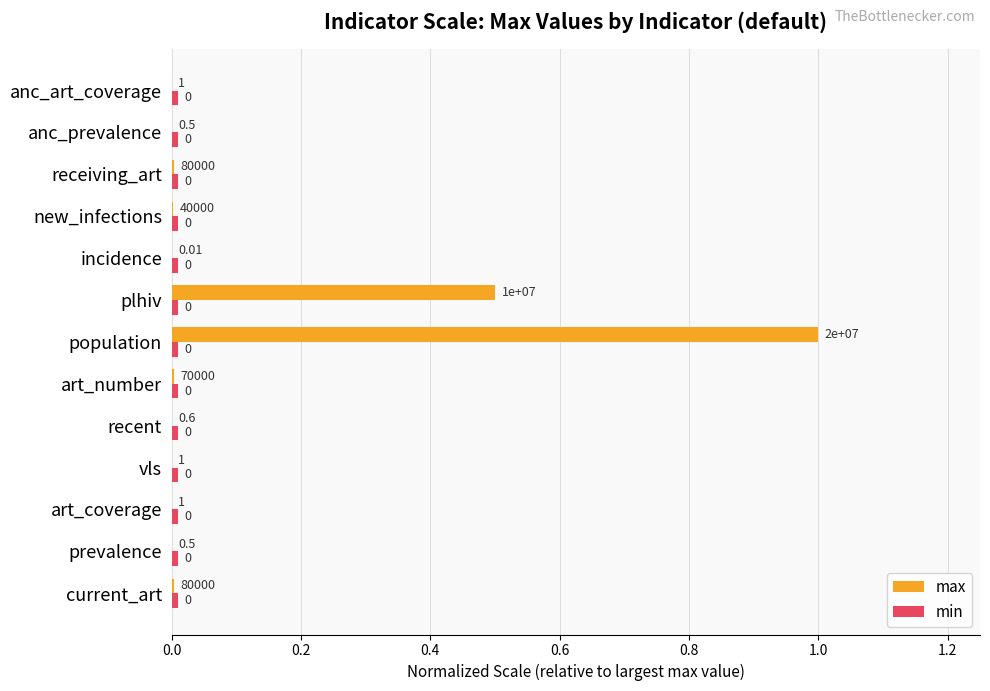

Which series has the largest total across all categories?

max